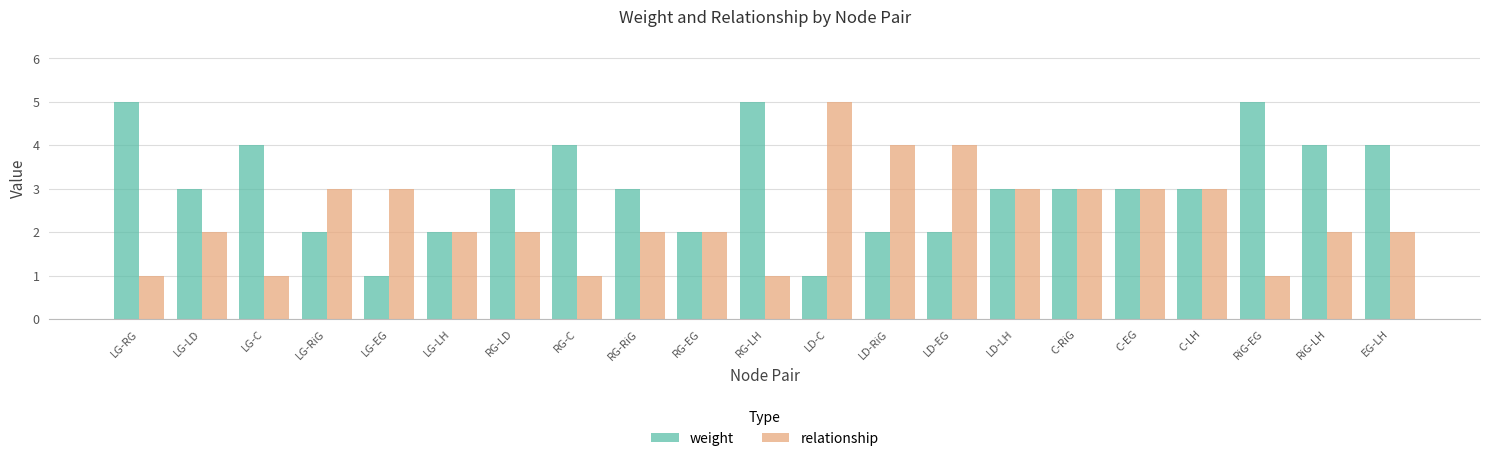

Which series has the largest total across all categories?

weight